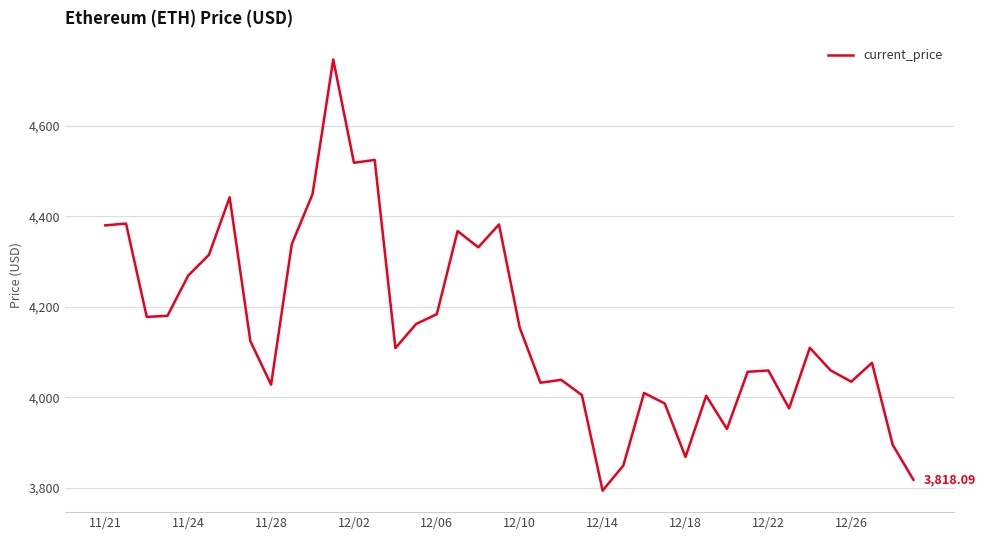

How many lines are shown in the chart?

1